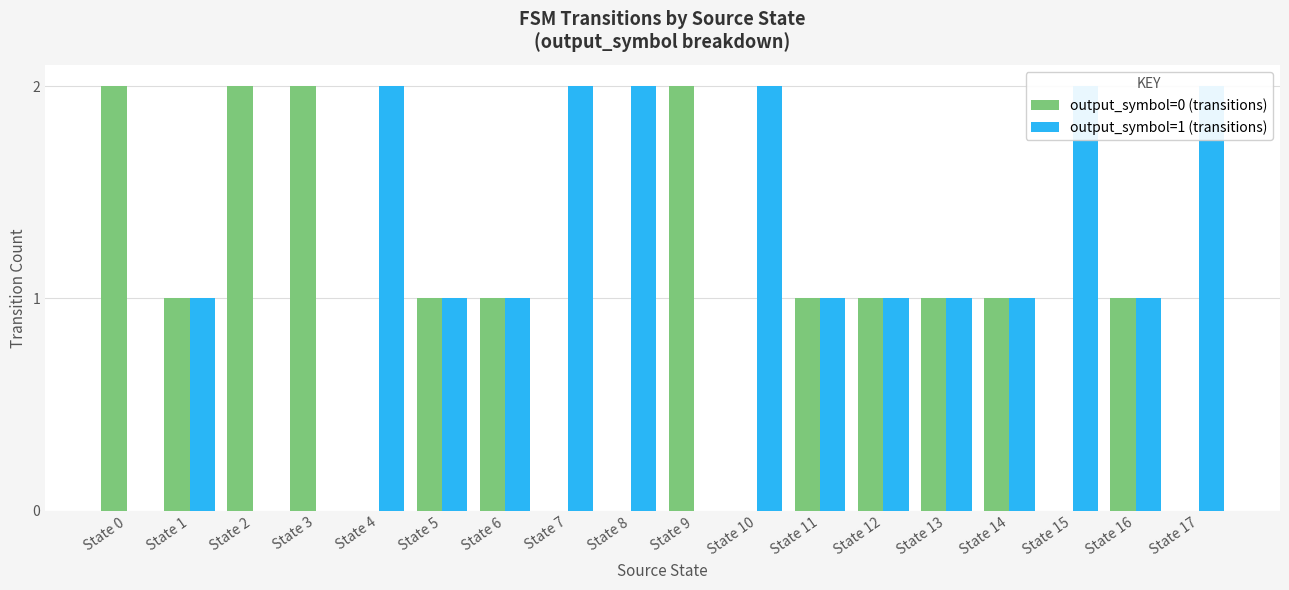

What is the maximum value for output_symbol=1 (transitions)?

2